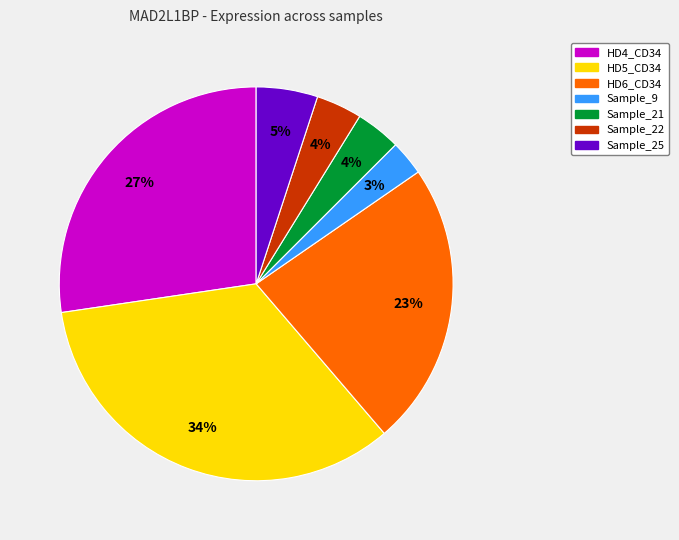

To the nearest percent, what is the average slice percentage?

14%